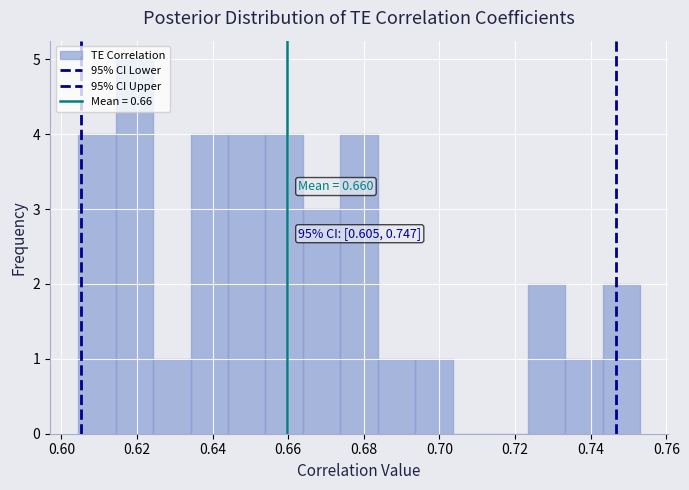

Which range on the x-axis has the tallest bar?

0.614 to 0.624